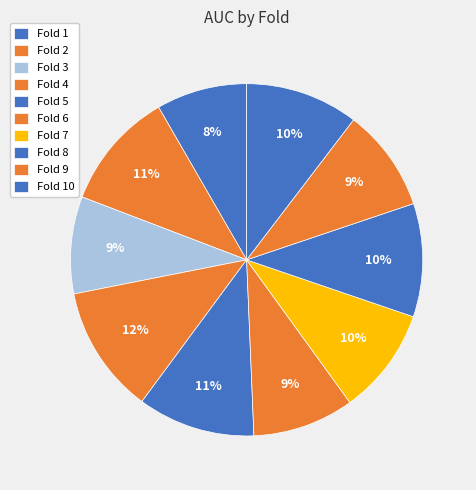

Does Fold 7 account for over 50% of the chart?

No